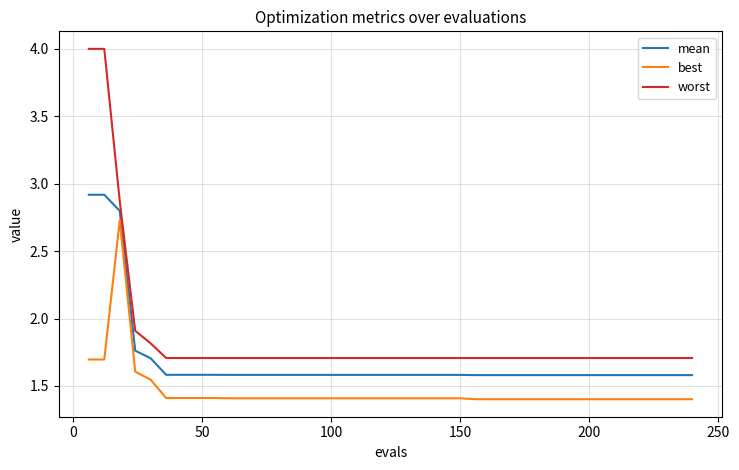

What is the difference between the maximum and minimum values in the worst series?

2.3